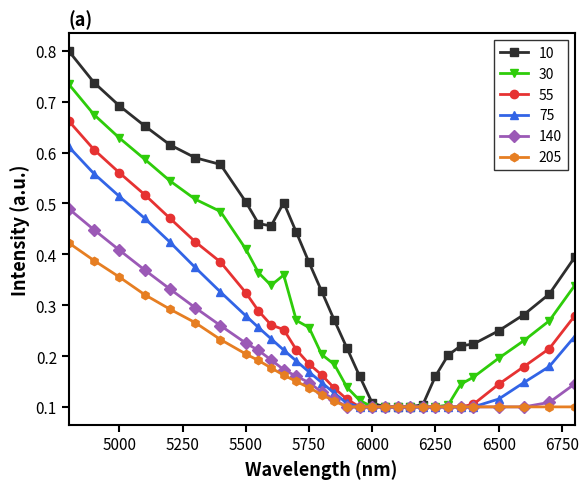

Which series has the widest spread of values?

10